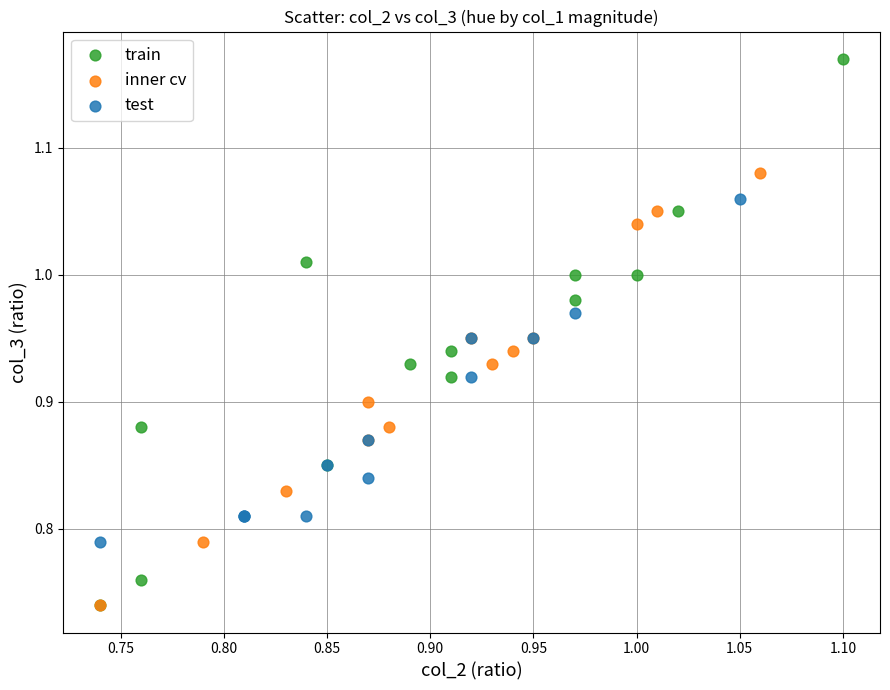

Which series reaches the maximum Y coordinate?

train